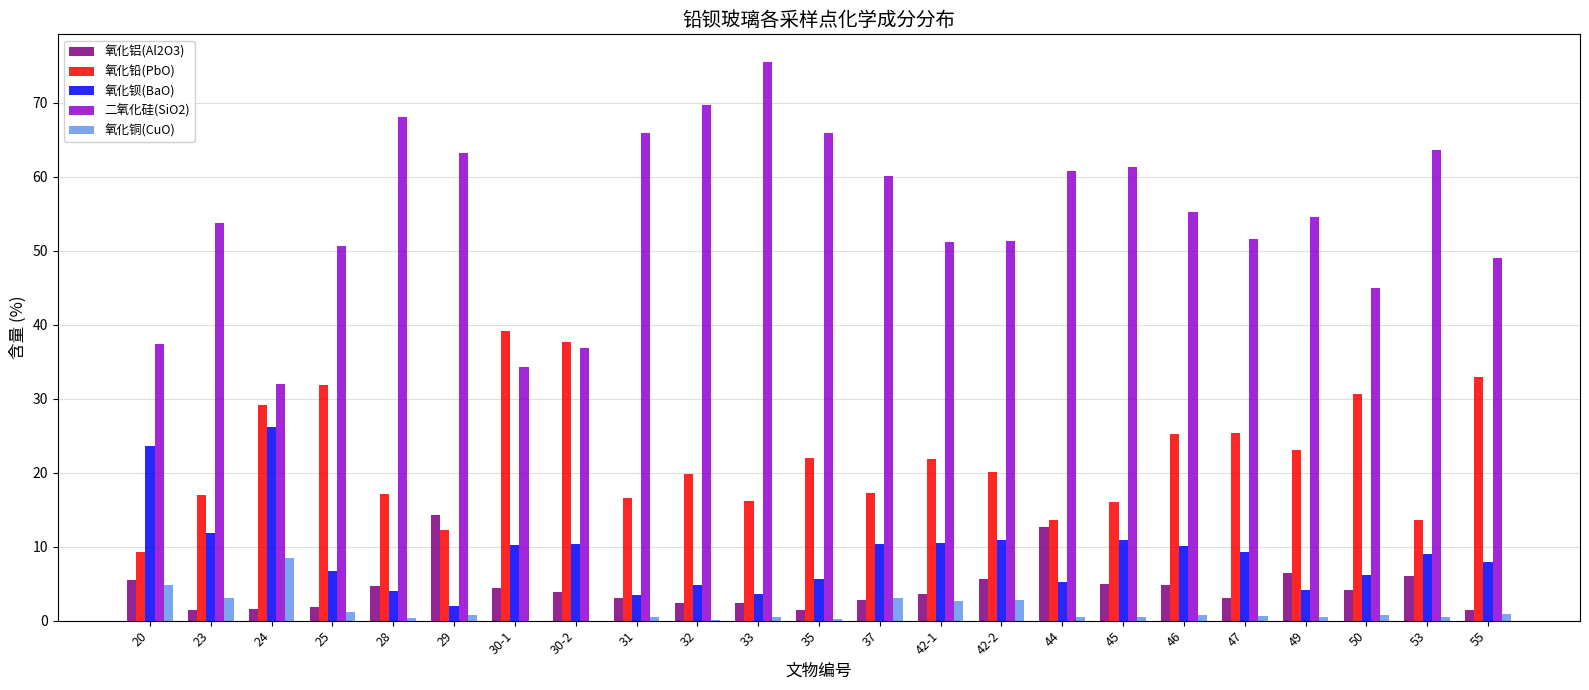

Between 30-1 and 46, which series saw the biggest shift?

二氧化硅(SiO2)